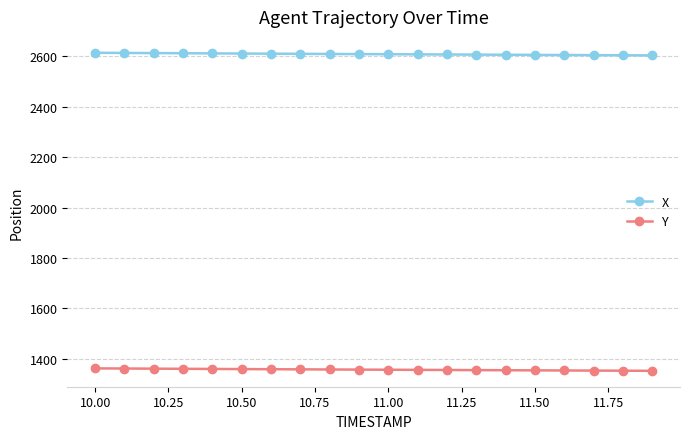

Rank the series by their maximum value, from lowest to highest.

Y, X